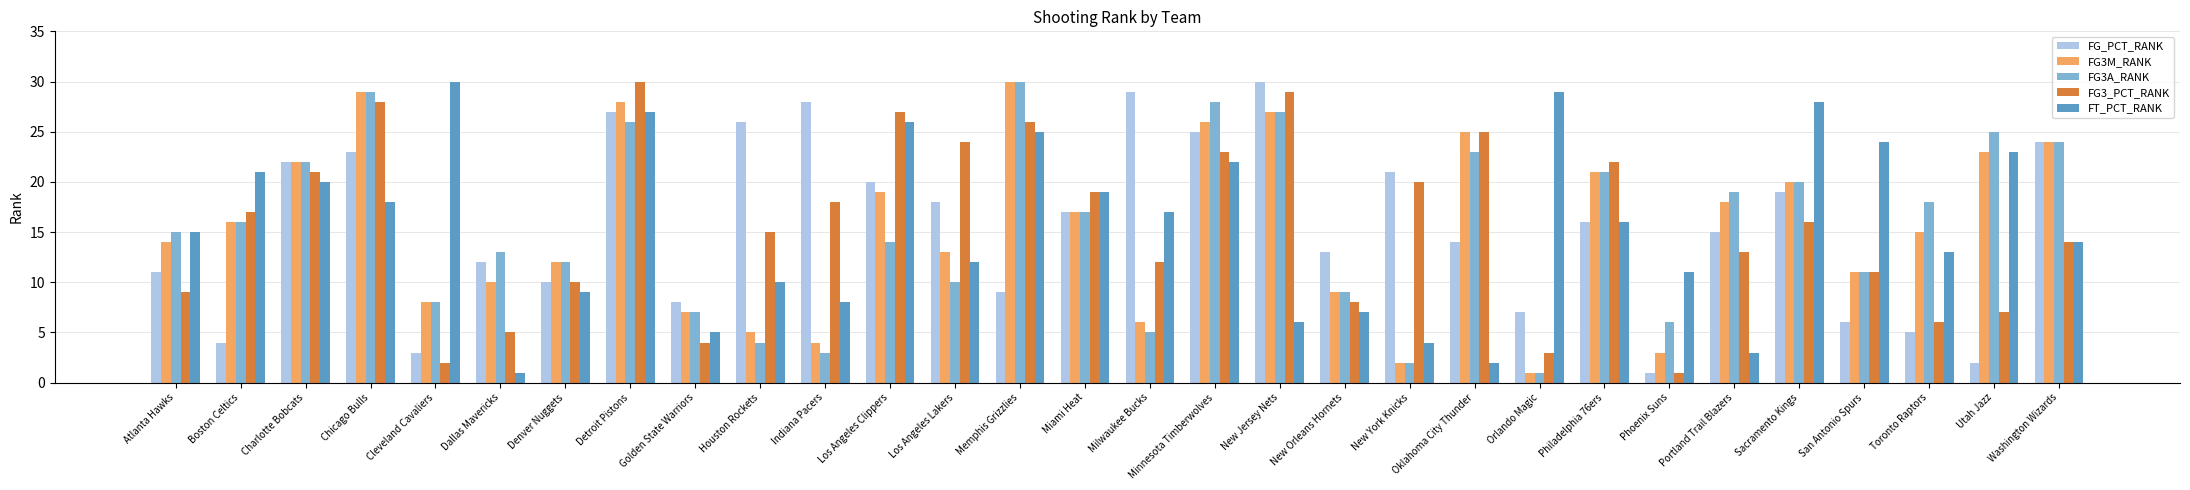

What is the average value of the FG3A_RANK series?

16